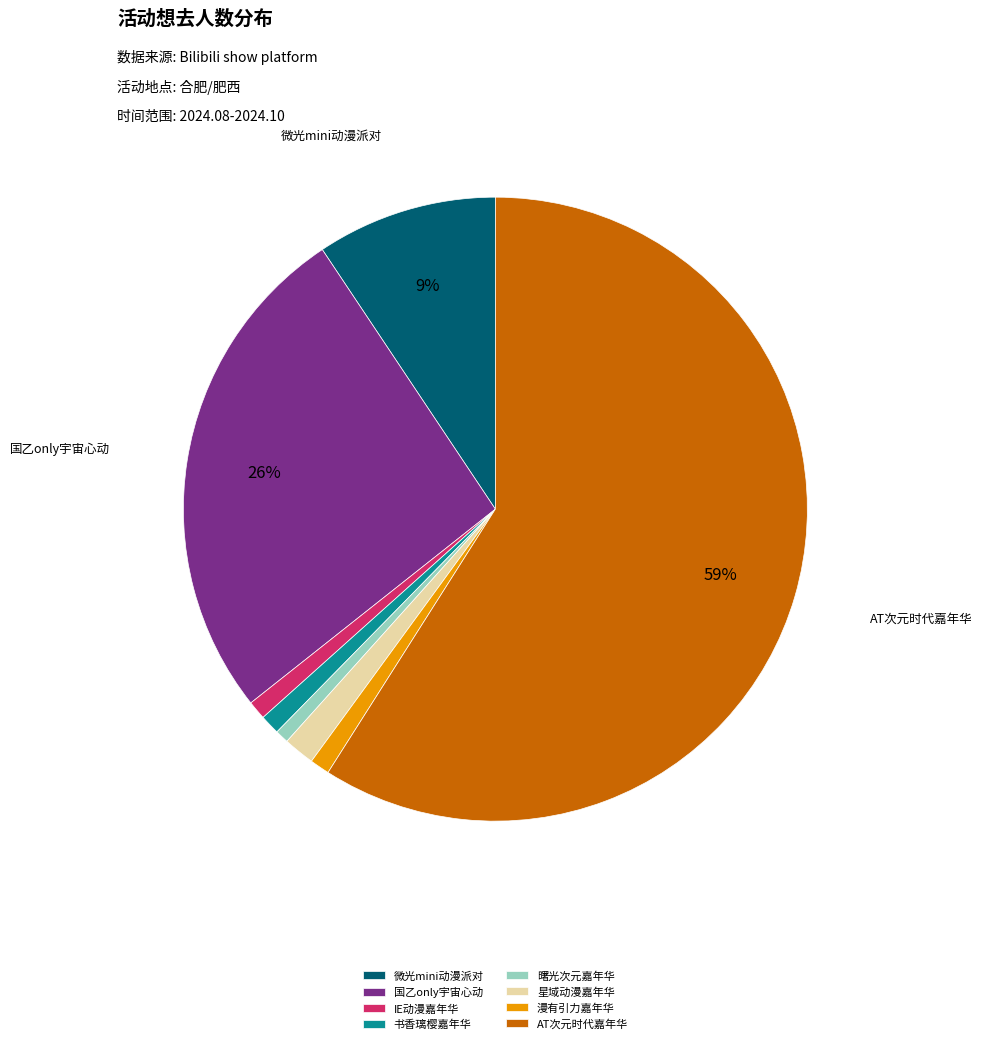

Is it true that 漫有引力嘉年华 is 11% of the pie?

False